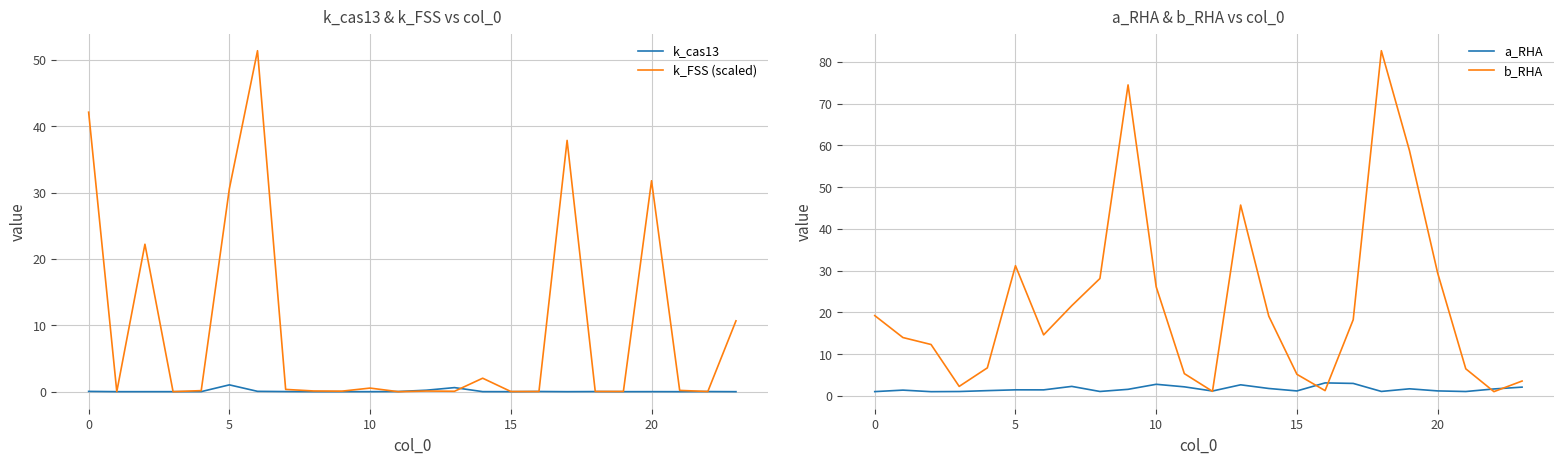

True or false: b_RHA has more than 1 points higher than both neighbors.

True